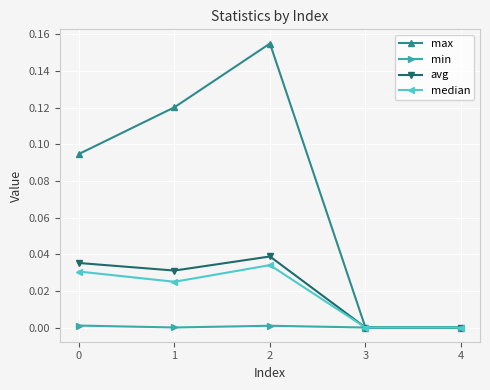

Is the value of max at 3 greater than the value of median at 2?

No